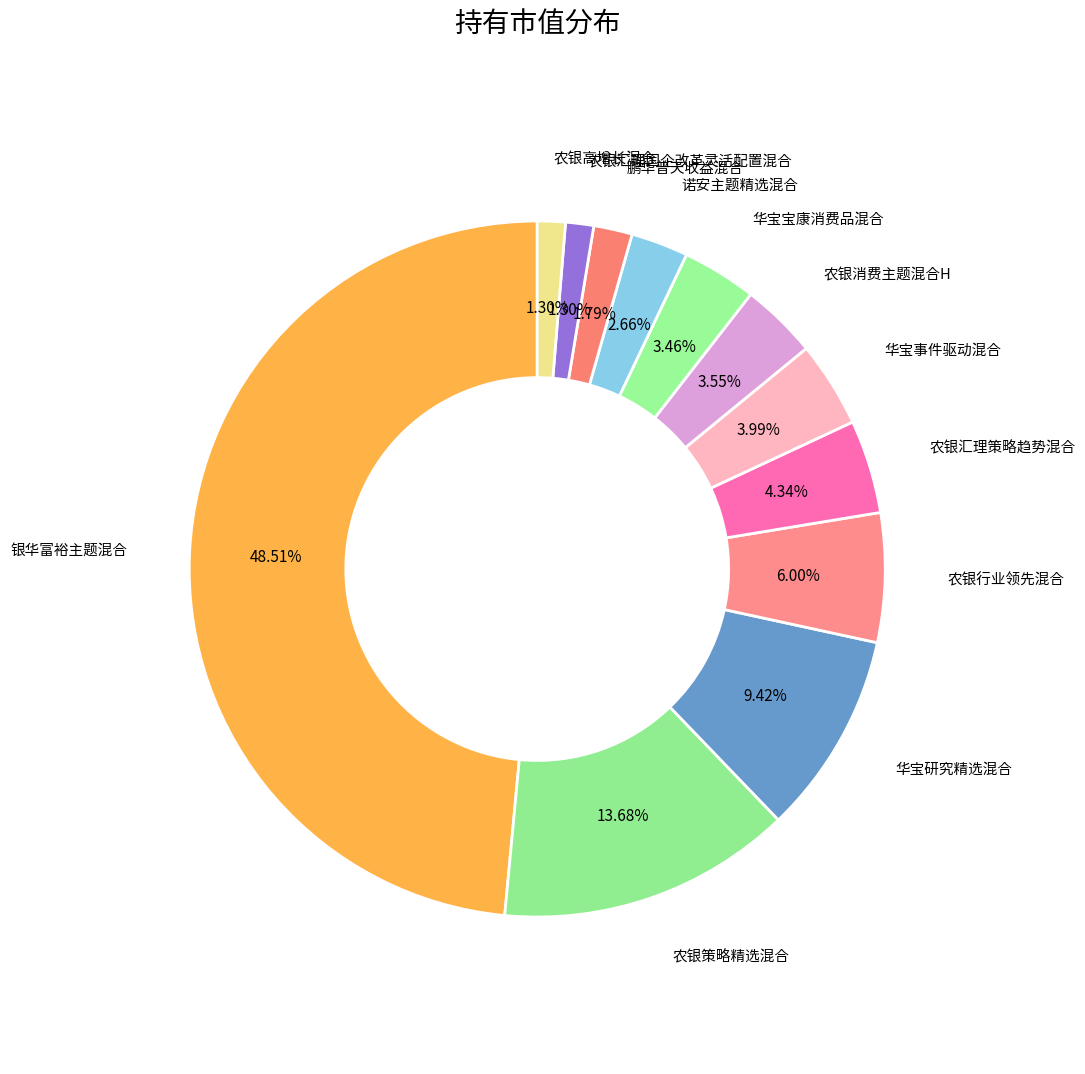

Is it true that 农银汇理国企改革灵活配置混合 is 1% of the pie?

True